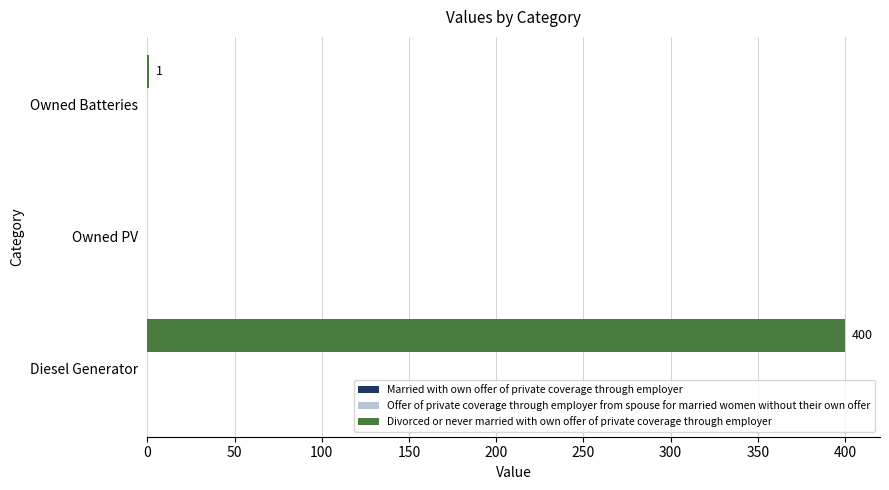

What is the change in value from Diesel Generator to Owned Batteries?

-399